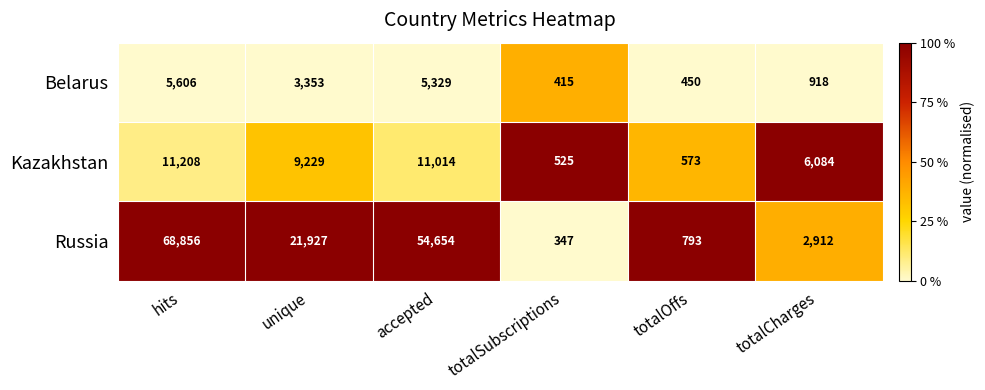

At which category does the chart reach its minimum across all series?

totalSubscriptions